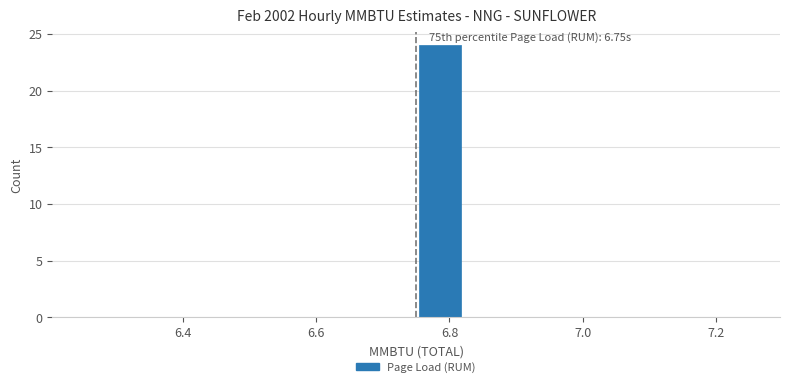

Read against the x-axis, roughly where is the centre of the tallest bar?

6.78